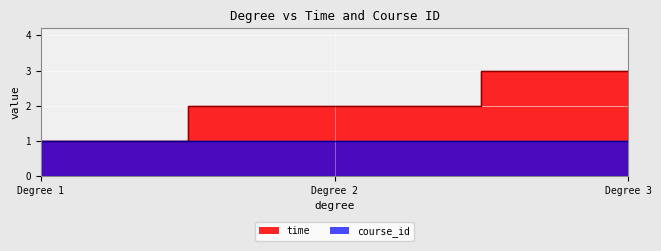

List the series in order of their overall mean, lowest first.

course_id, time